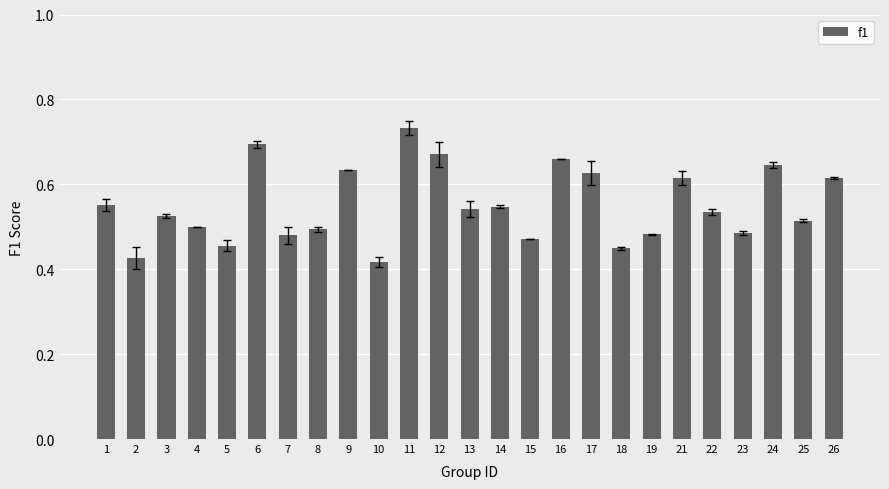

The chart shows a value of 0.5 at 19. True or false?

True